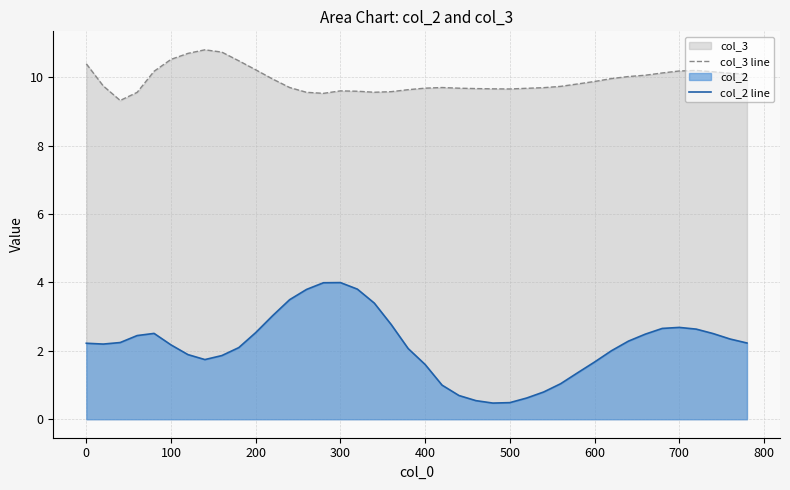

What is the average value of the col_2 line series?

2.2